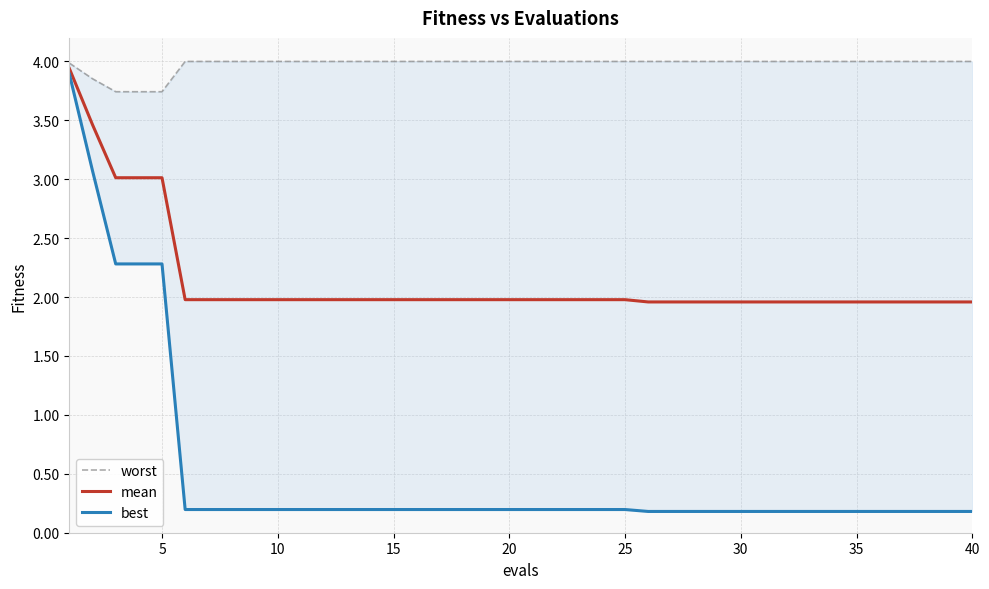

What is the maximum value for mean?

3.9